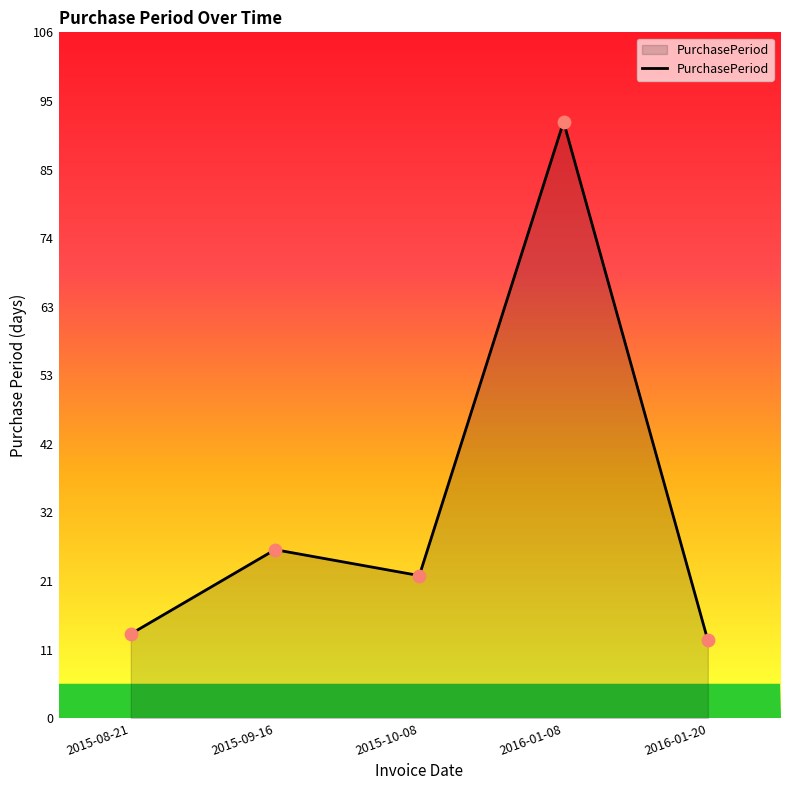

Between 2016-01-08 and 2015-09-16, which is larger?

2016-01-08